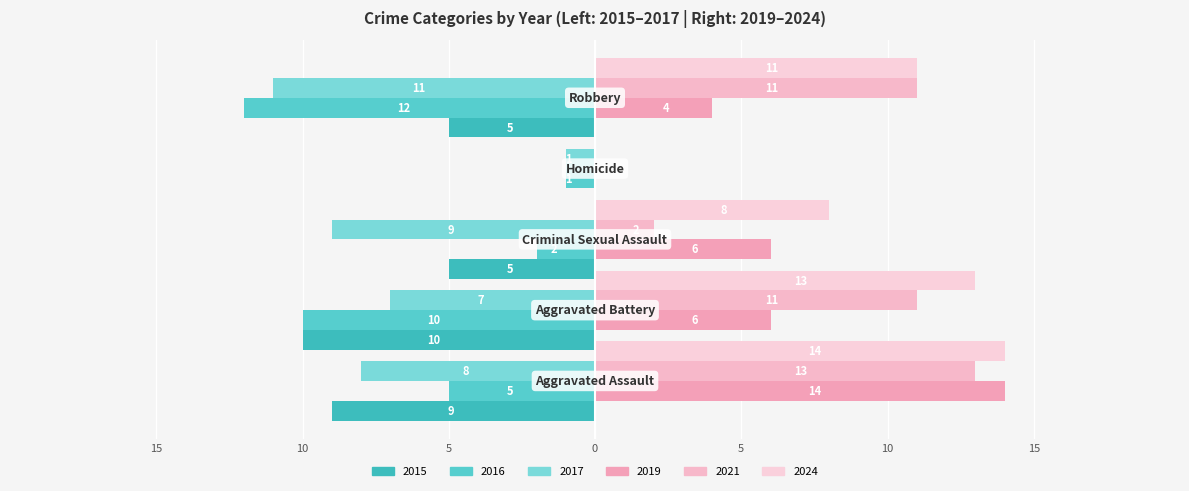

What is the label of the 1st bar from the right?

Robbery